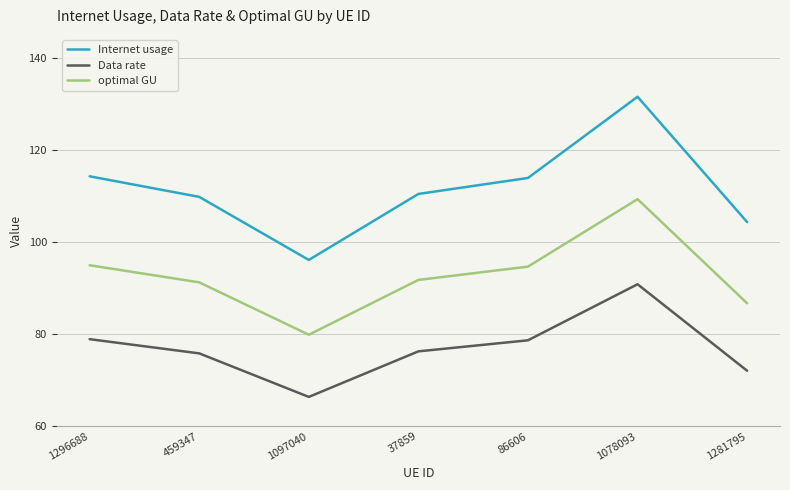

What are all the series names shown in the legend?

Internet usage, Data rate, optimal GU